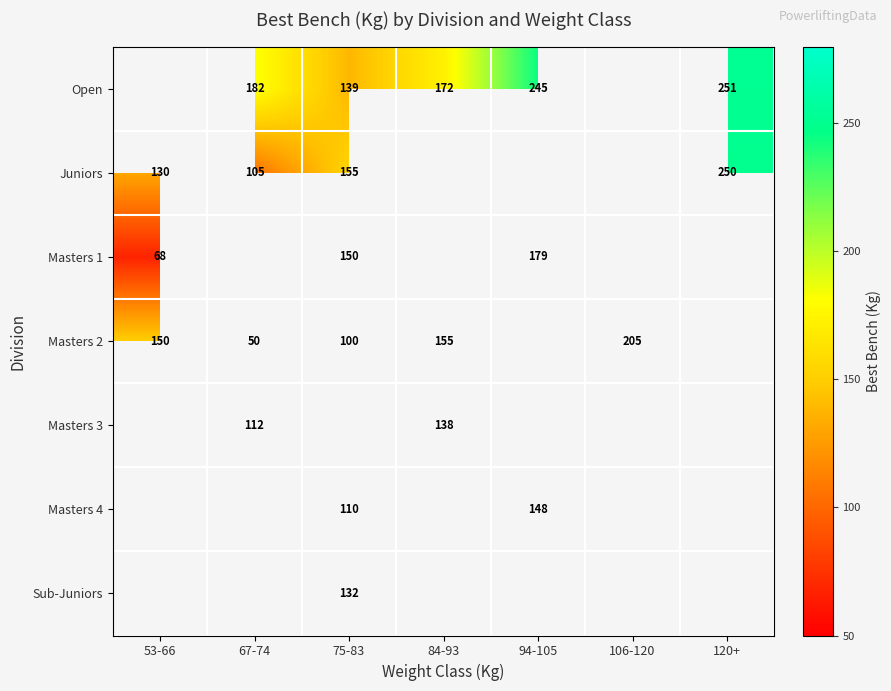

What is the maximum value shown in the chart?

251.2